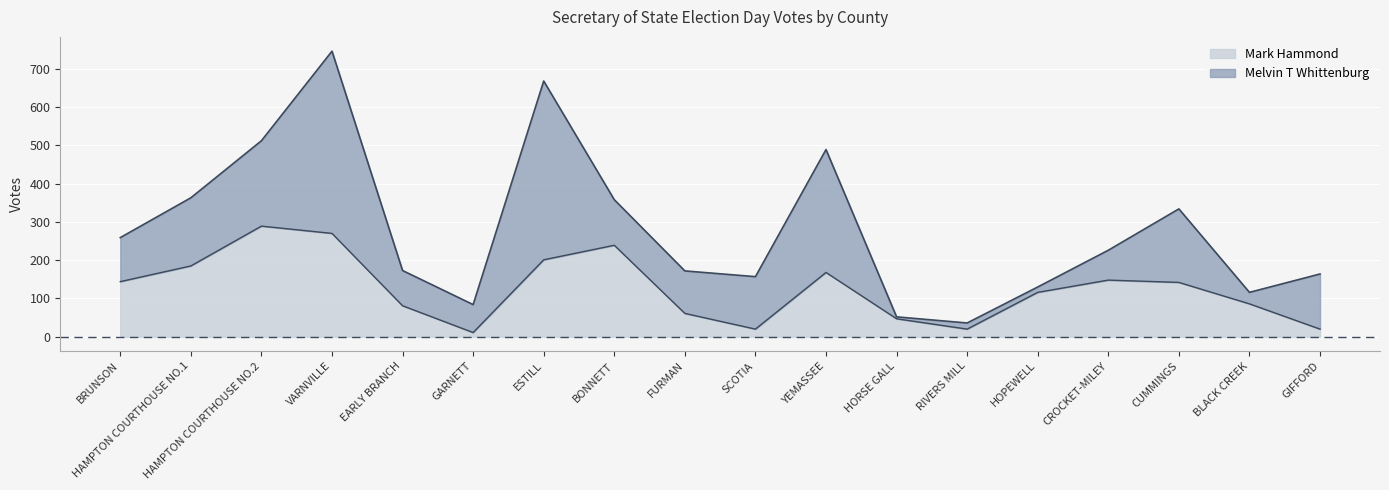

How many data points are above 142?

8